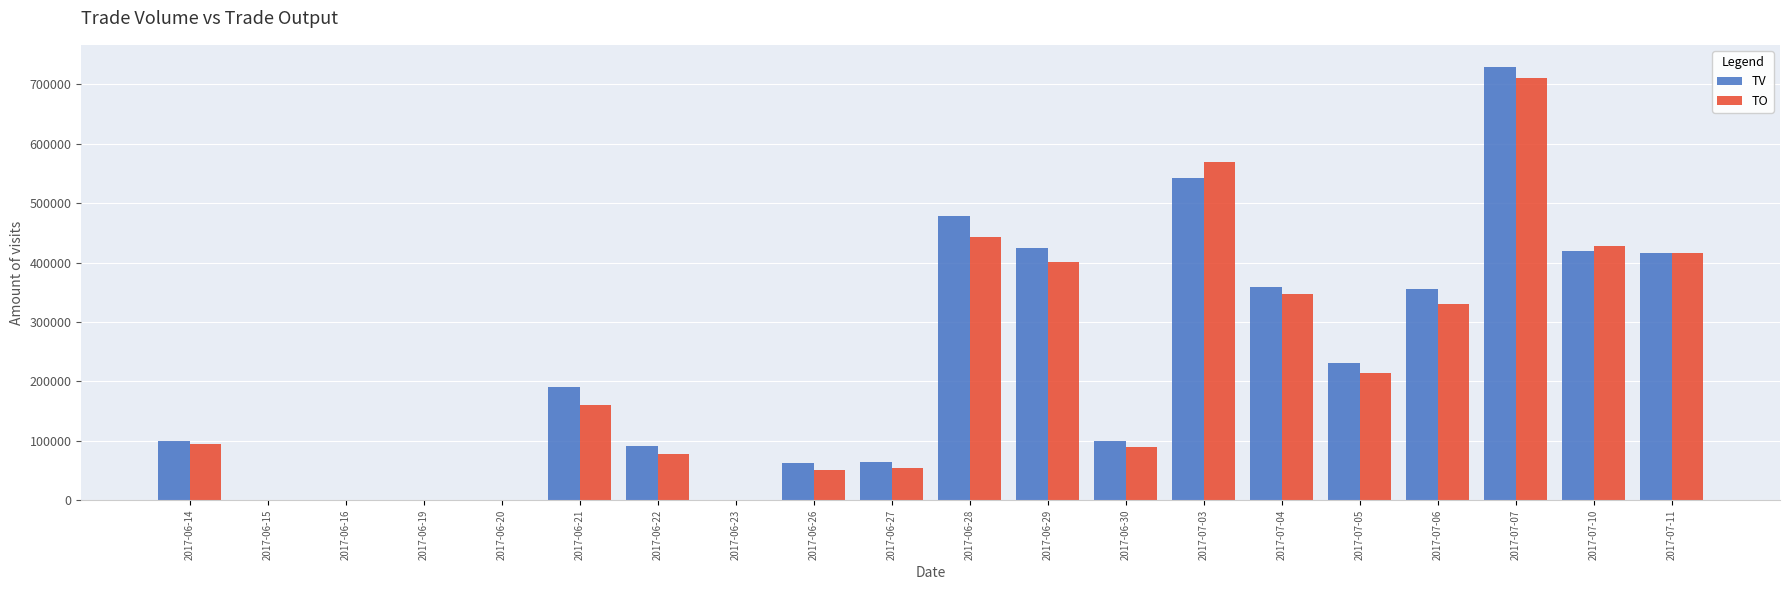

What is the sum of all TO values?

4388420